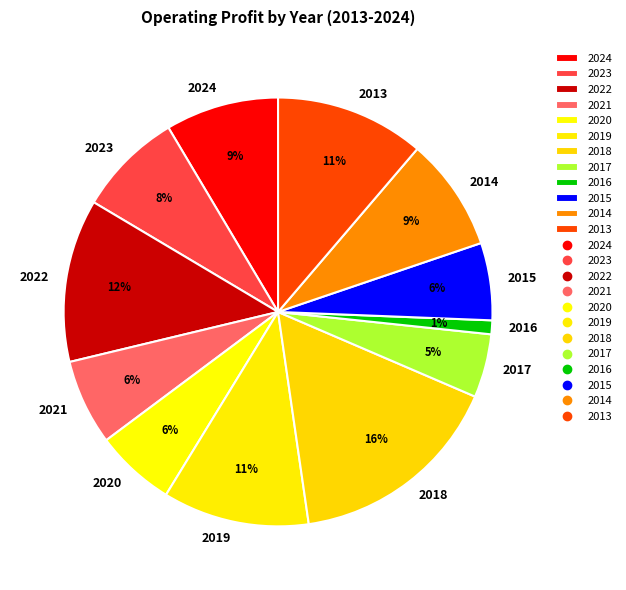

Combined, do 2021 and 2019 account for over 50%?

No